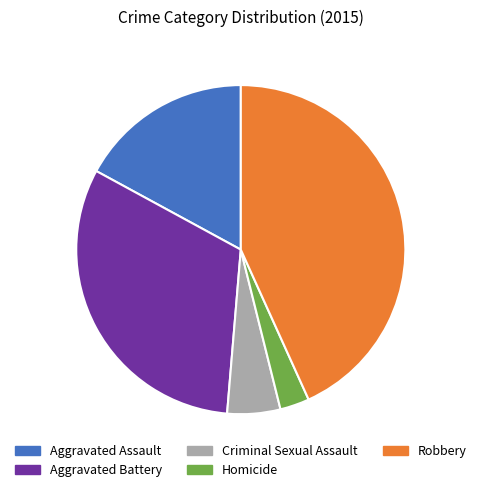

Is there any slice that represents more than half of the pie?

No